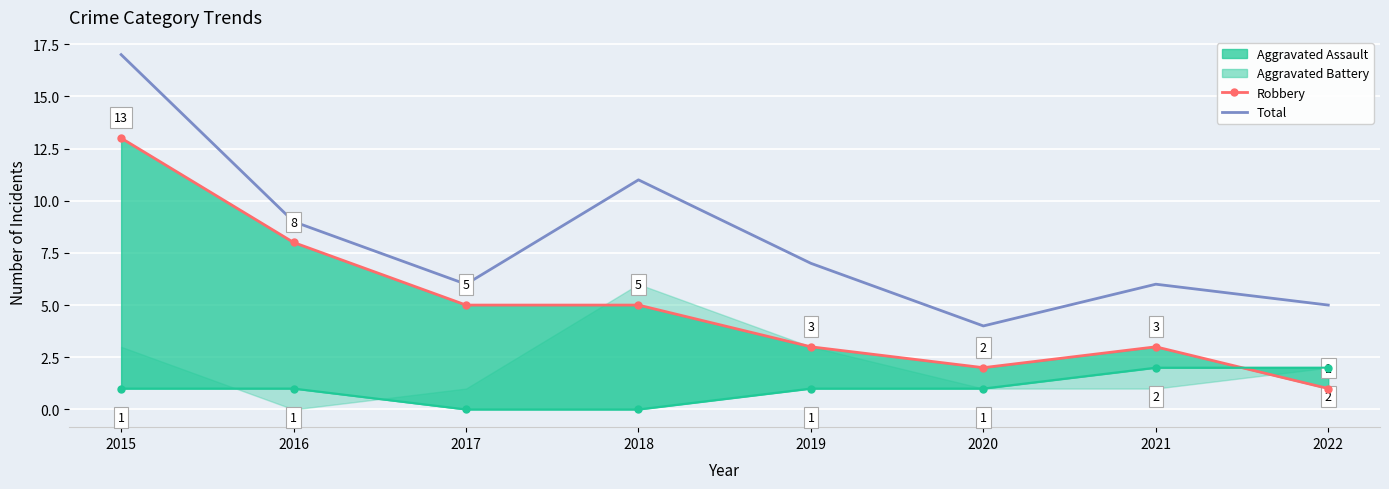

What is the highest value of the Total series?

17